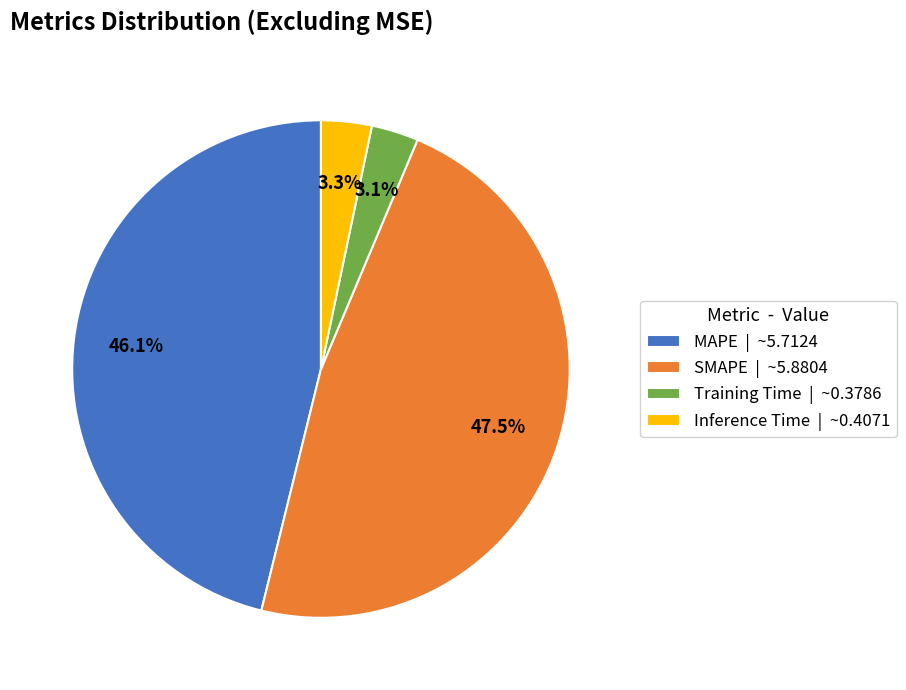

Which has a higher value, Training Time | ~0.3786 or MAPE | ~5.7124?

MAPE | ~5.7124